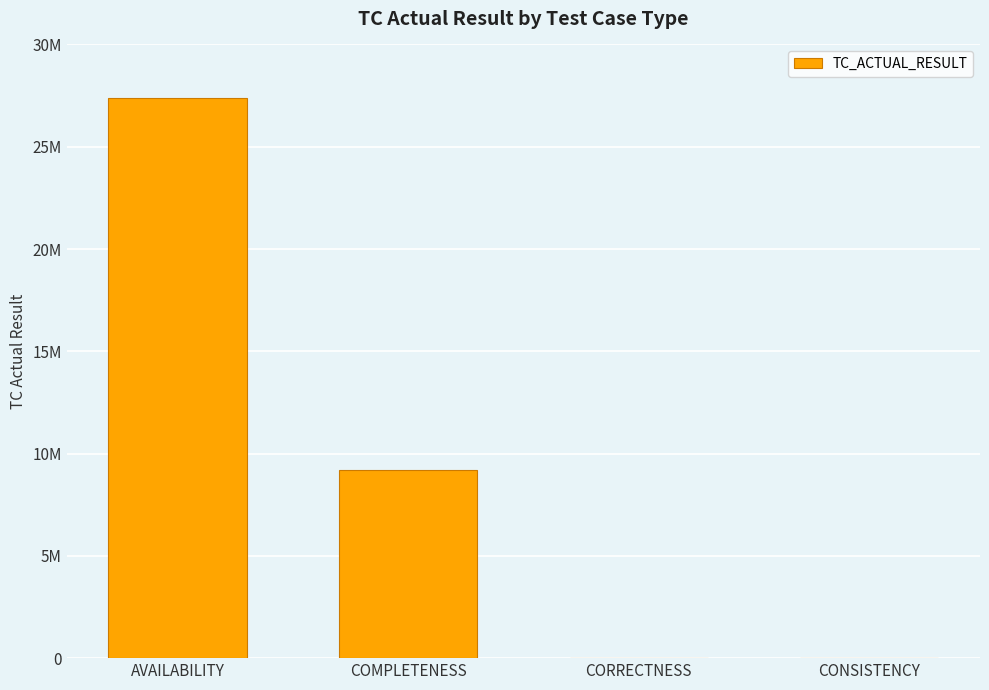

Approximately how many times larger is the value at COMPLETENESS compared to CONSISTENCY?

1021985.0